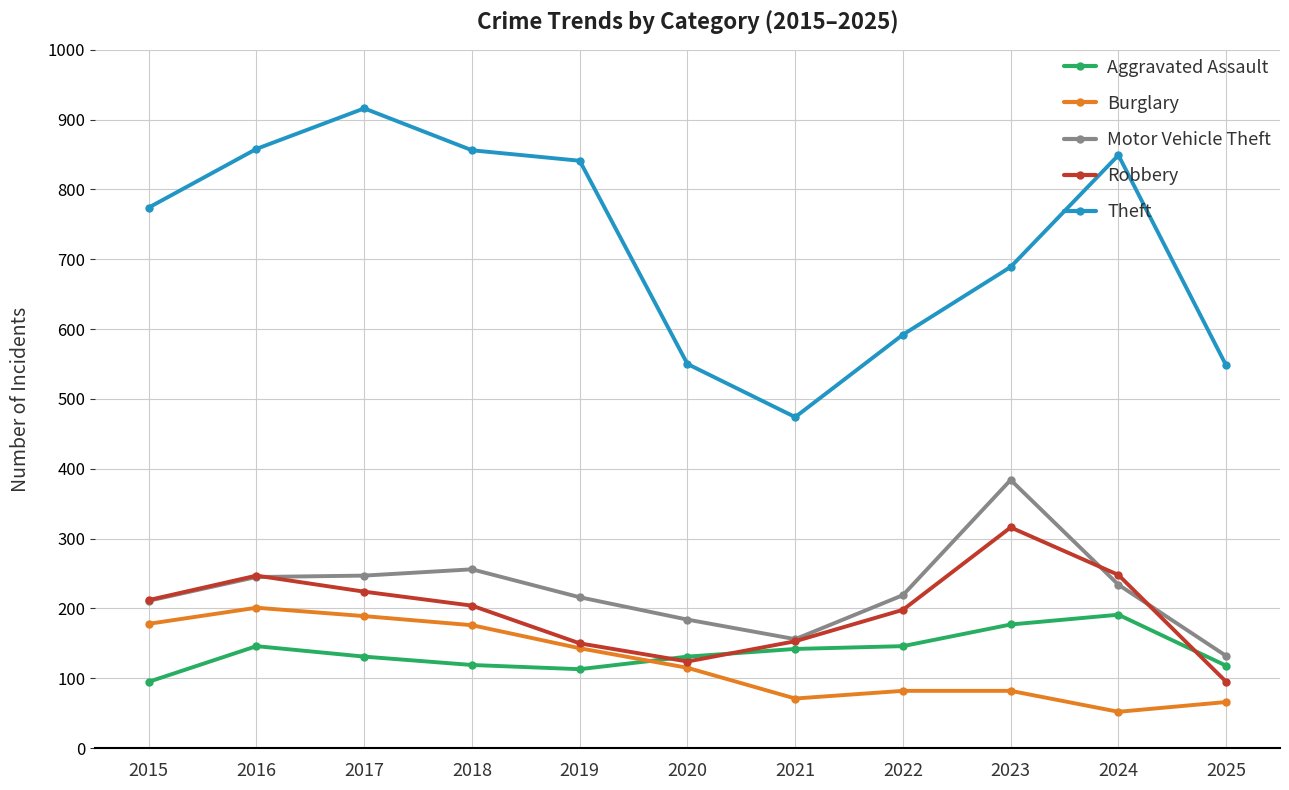

List the series in order of their peak value, lowest first.

Aggravated Assault, Burglary, Robbery, Motor Vehicle Theft, Theft